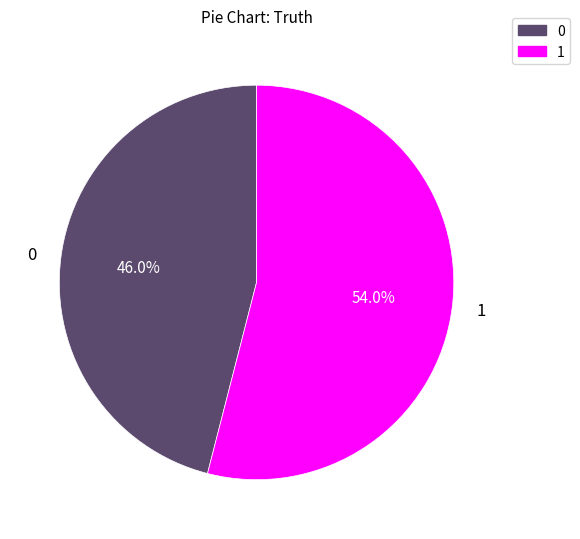

Which slice is the smallest?

0